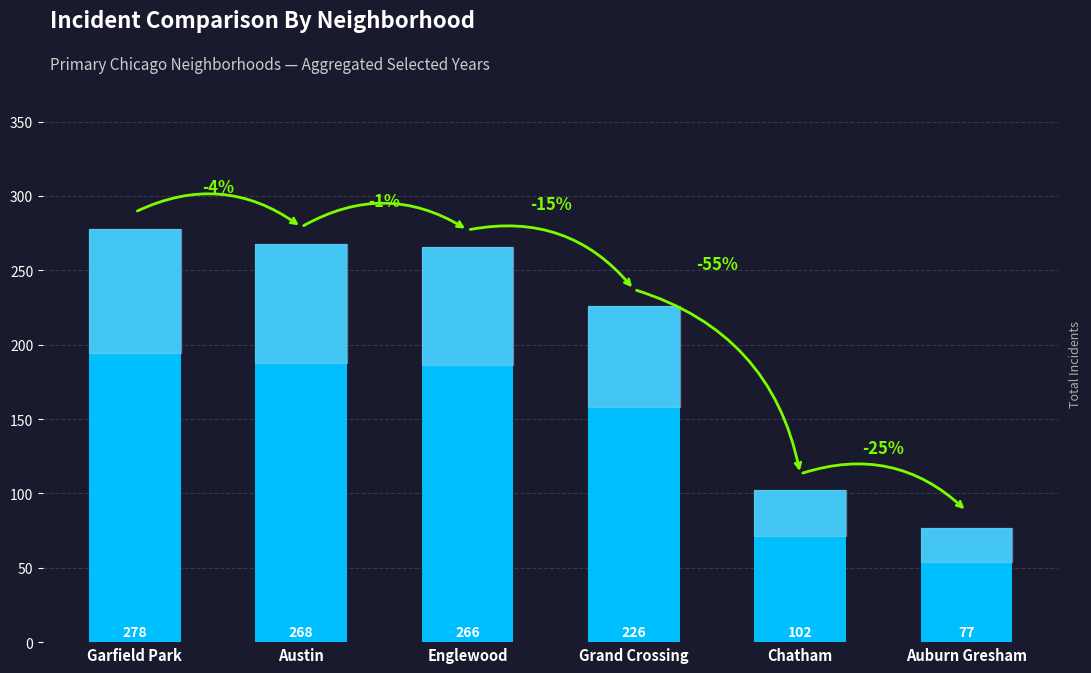

How many categories are shown in the chart?

6